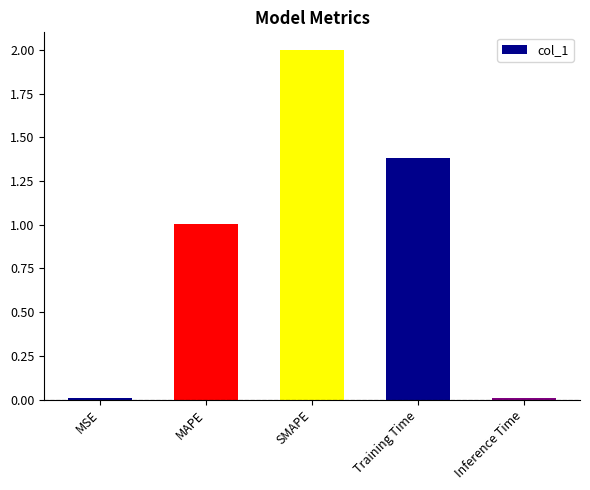

At which category does the chart reach its peak across all series?

SMAPE